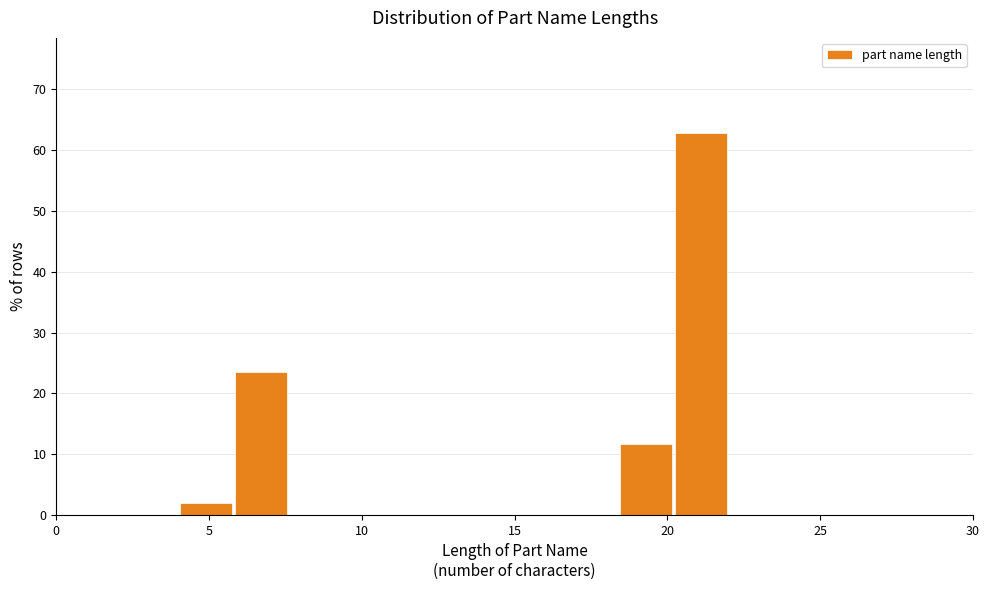

Read against the x-axis, roughly where is the centre of the tallest bar?

21.0